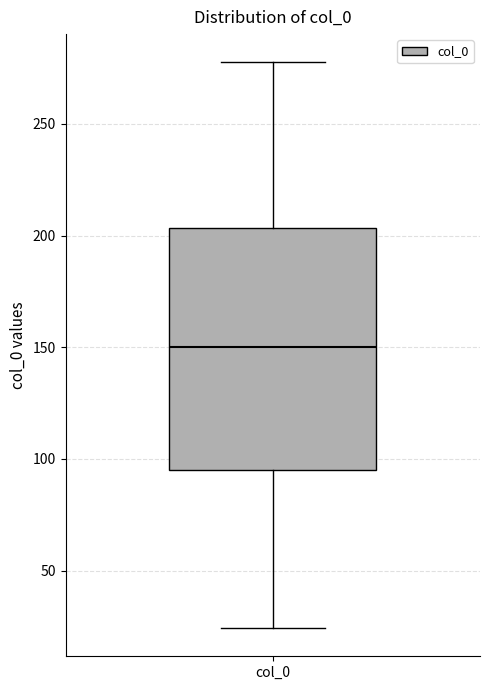

Transcribe this box plot: give where the median line is, the range the box spans, and where the two whiskers end, as read against the y-axis. The values are not printed on the chart, so give them approximately, as read against the axis.

median 150, box 95 to 205, whiskers 25 to 280